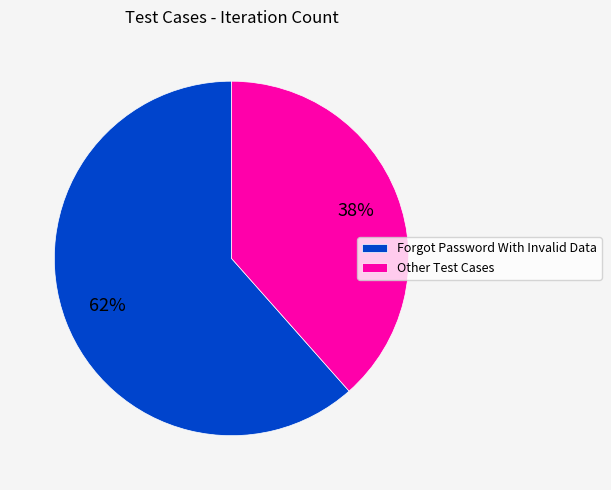

What percentage is the Forgot Password With Invalid Data slice, to the nearest percent?

62%